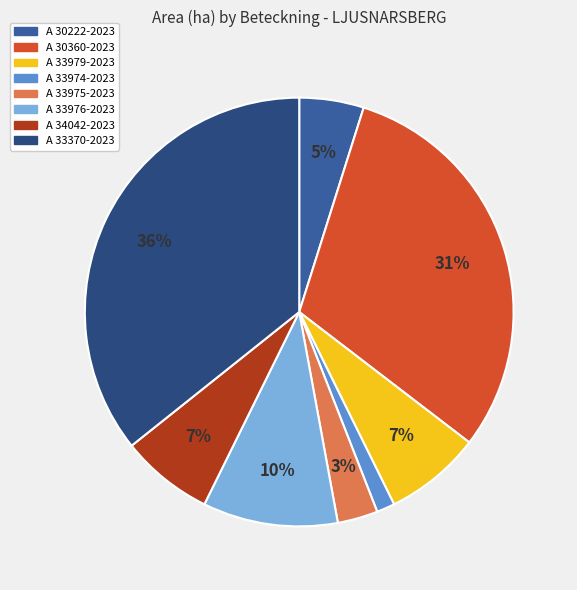

Is the sum of A 33976-2023 and A 33979-2023 greater than half?

No